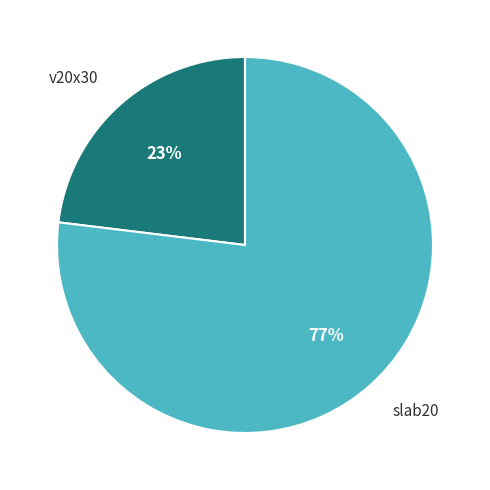

Rank the categories by value from highest to lowest.

slab20, v20x30